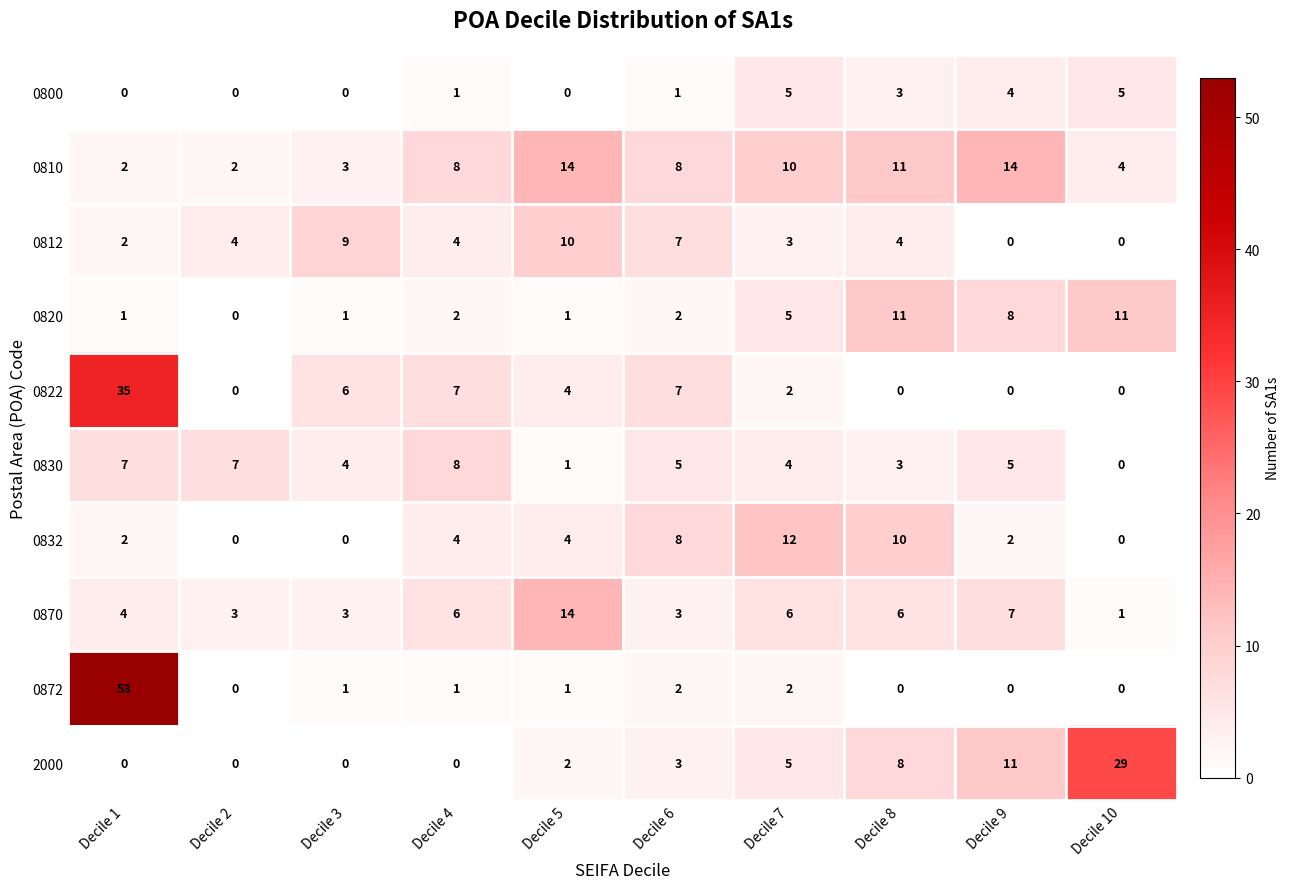

How many categories are shown in the chart?

10